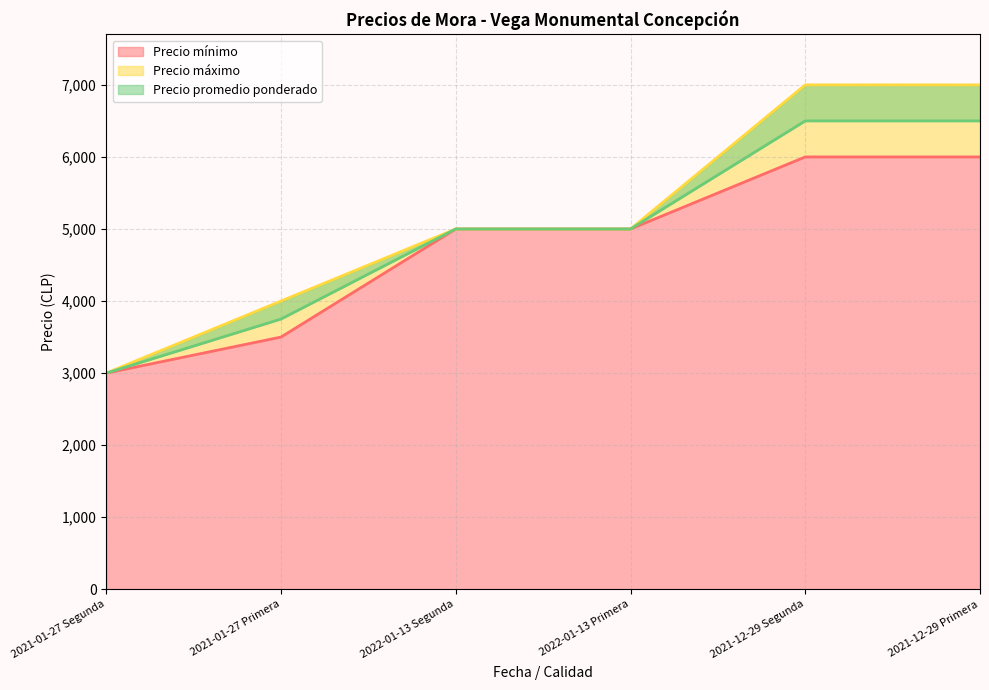

Where does the Precio mínimo series first go above 5000?

2021-12-29 Segunda